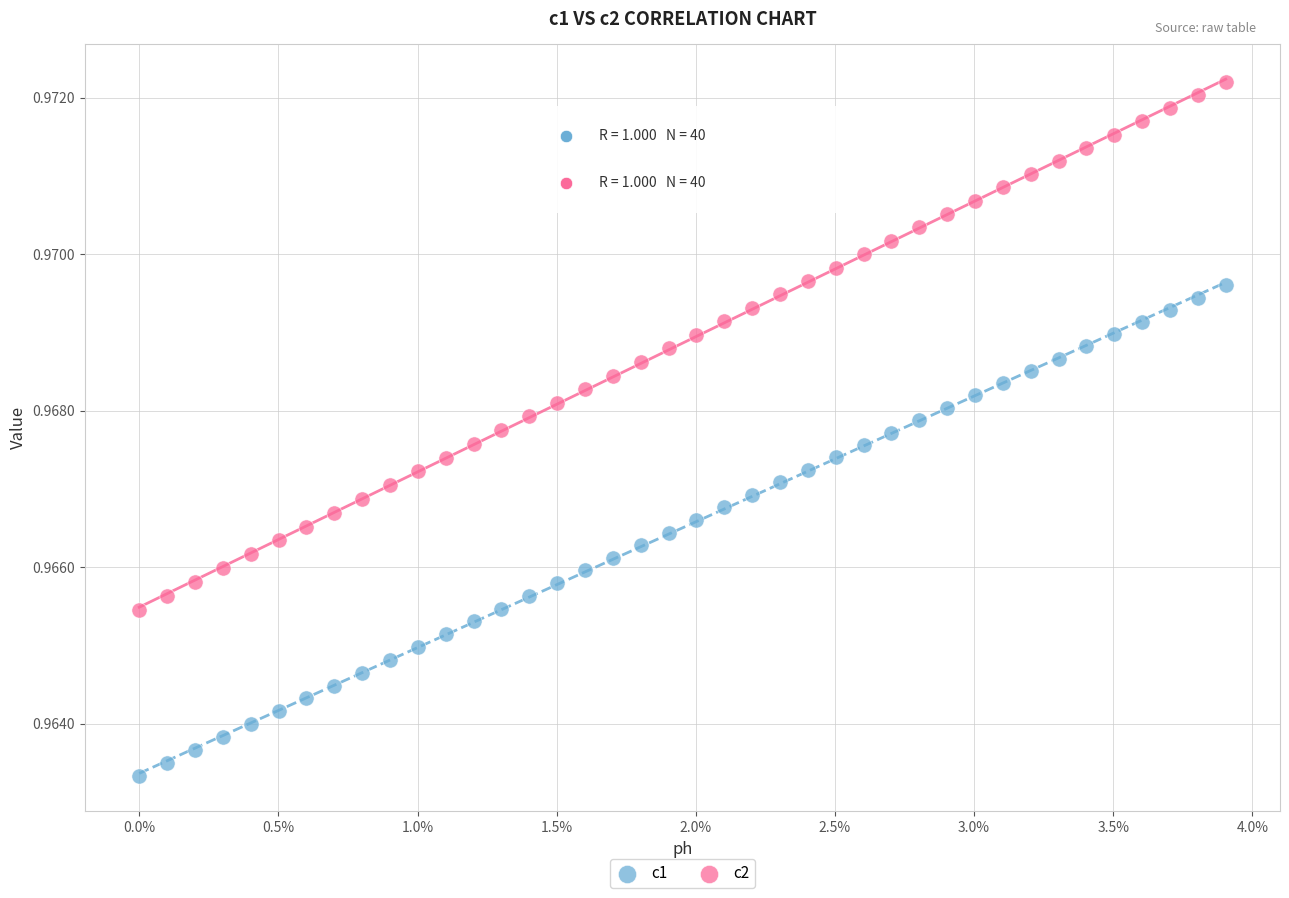

Which series contains the highest Y value?

c2